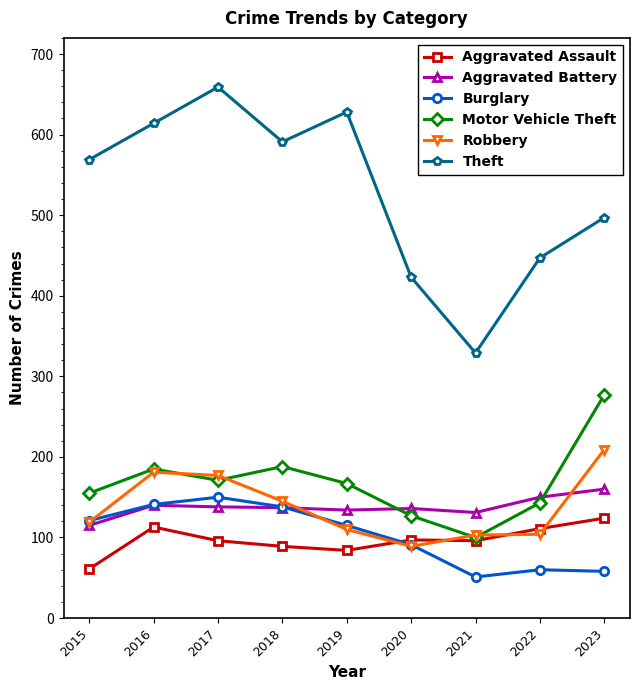

Which category has the highest value across all series?

2017